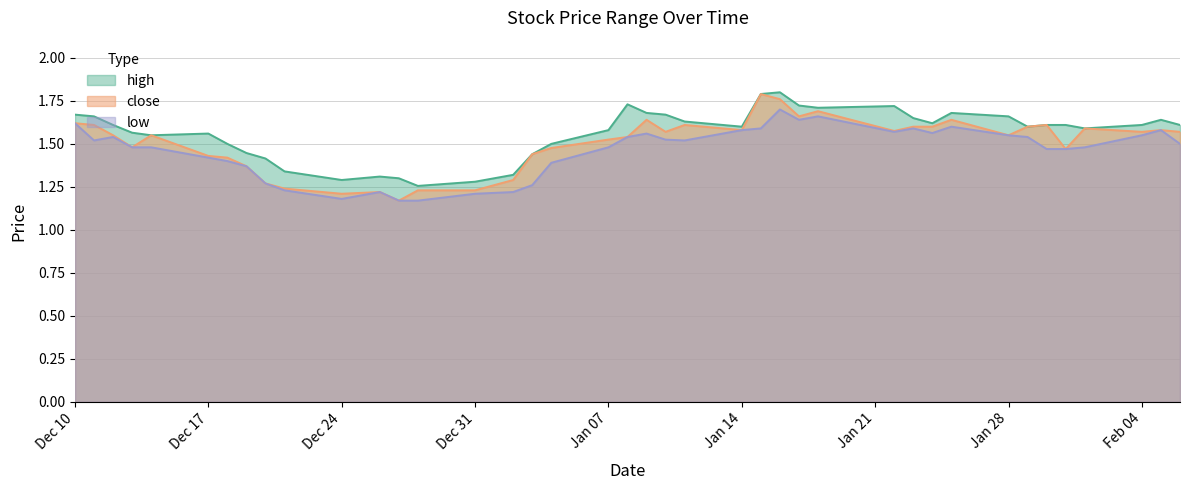

List the series in order of their peak value, lowest first.

low, close, high